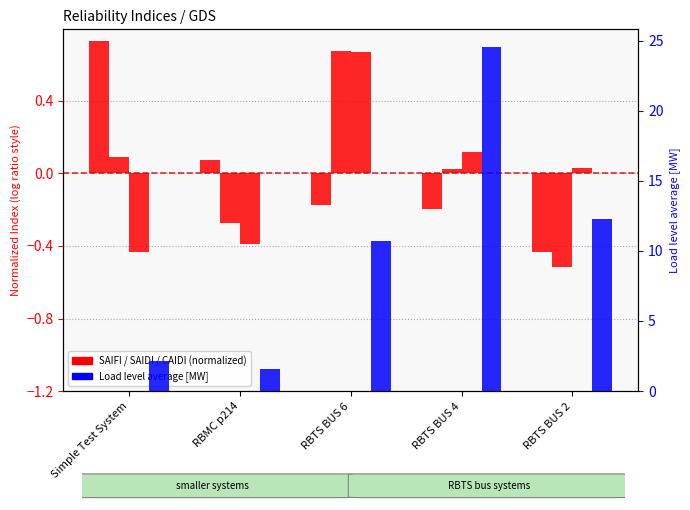

Rank the series at RBMC p214 from lowest to highest value.

CAIDI, SAIDI, SAIFI, Load level average [MW]